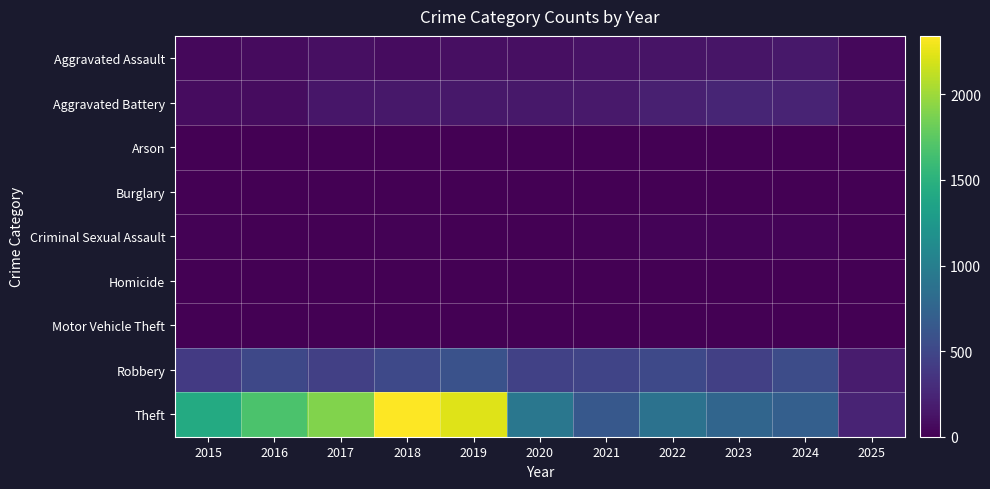

Which series changed the most between 2016 and 2025?

Theft